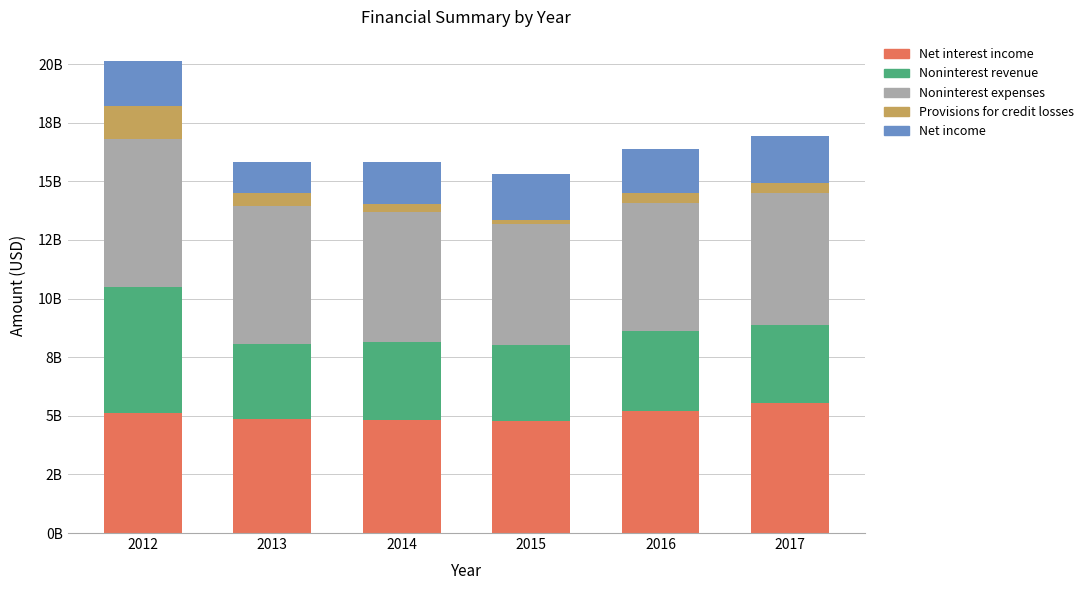

Rank the series by their maximum value, from highest to lowest.

Noninterest expenses, Net interest income, Noninterest revenue, Net income, Provisions for credit losses